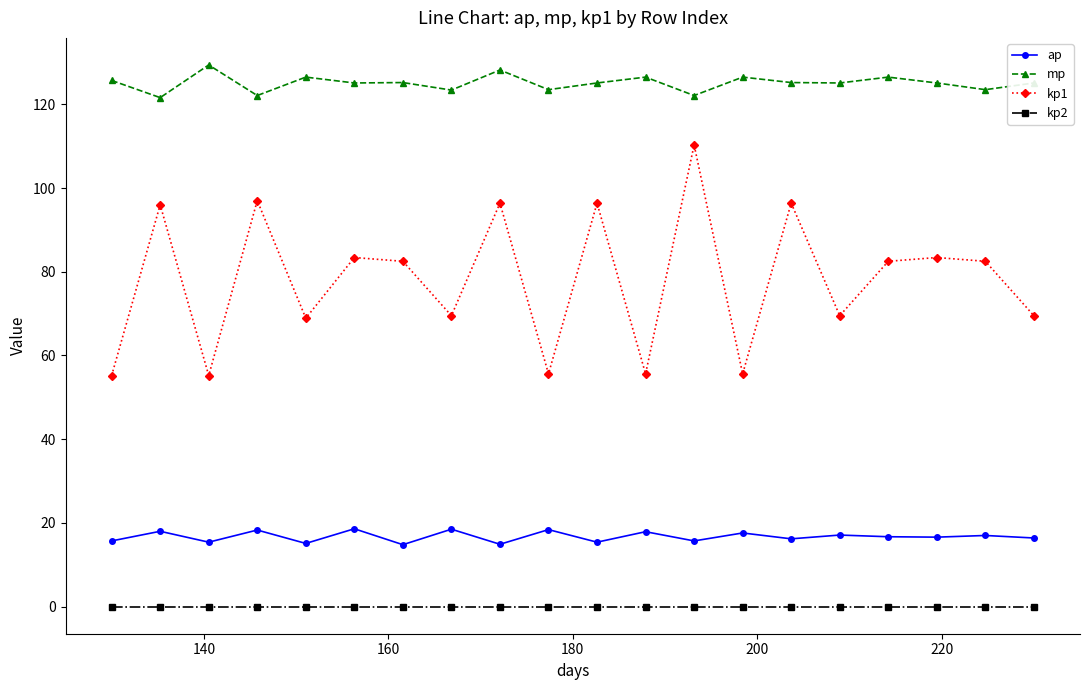

How many lines are shown in the chart?

4